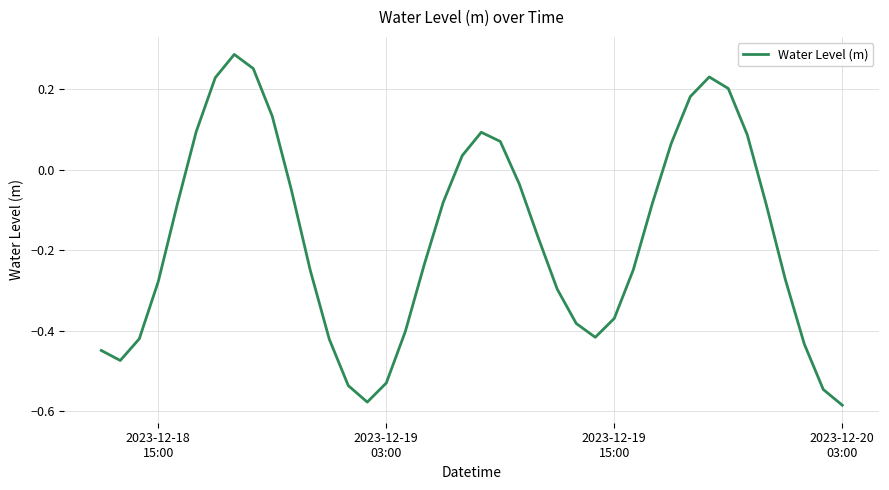

What is the difference between the maximum and minimum values?

0.9